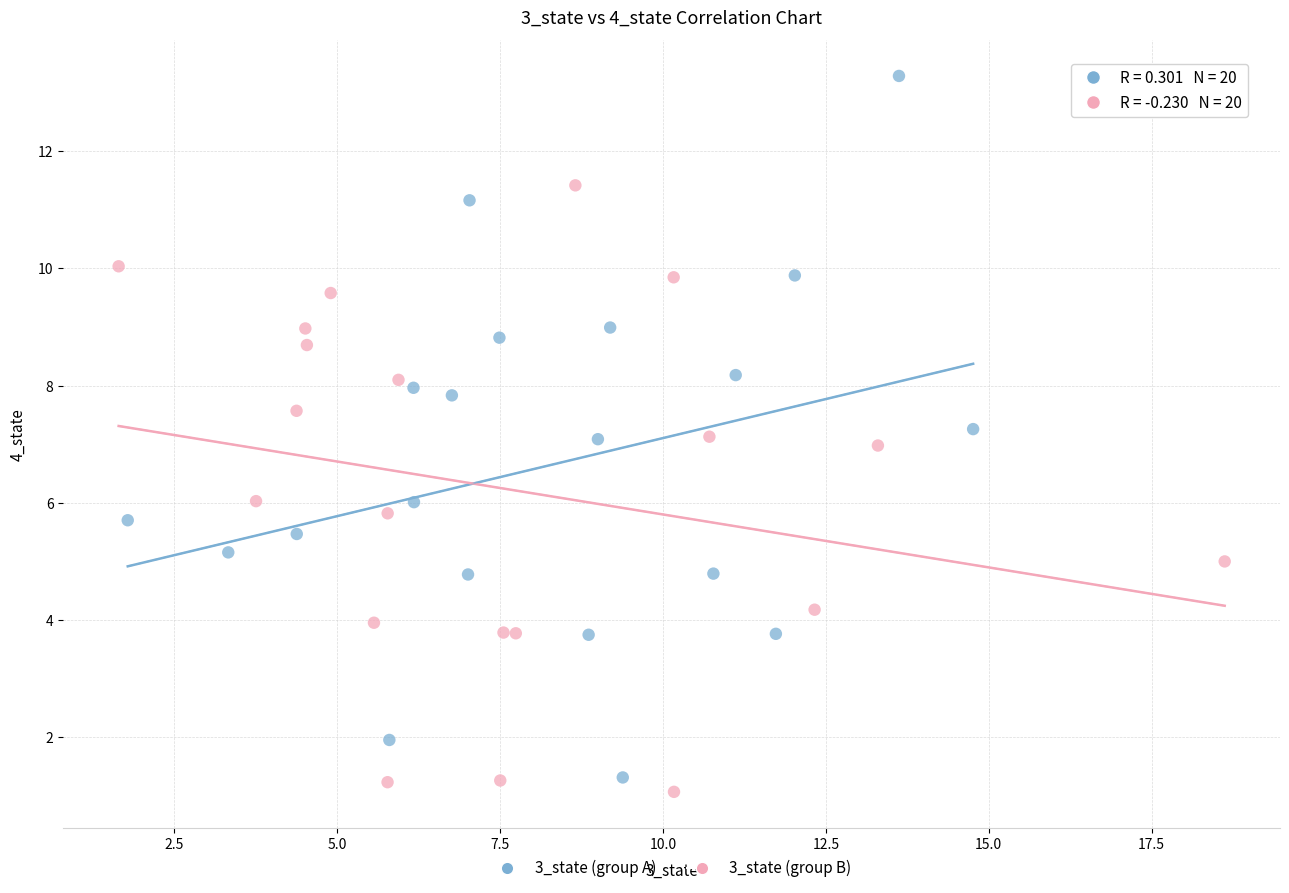

What are all the series names shown in the legend?

3_state (group A), 3_state (group B)